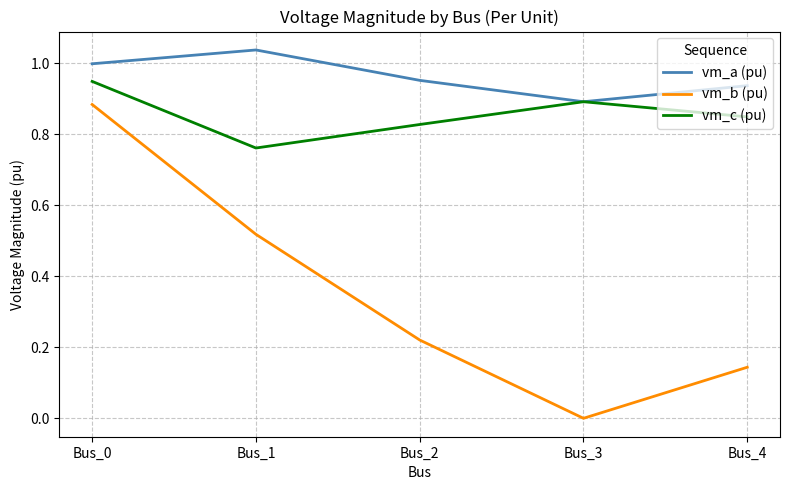

The value of vm_a (pu) at Bus_3 is 1.5. True or false?

False